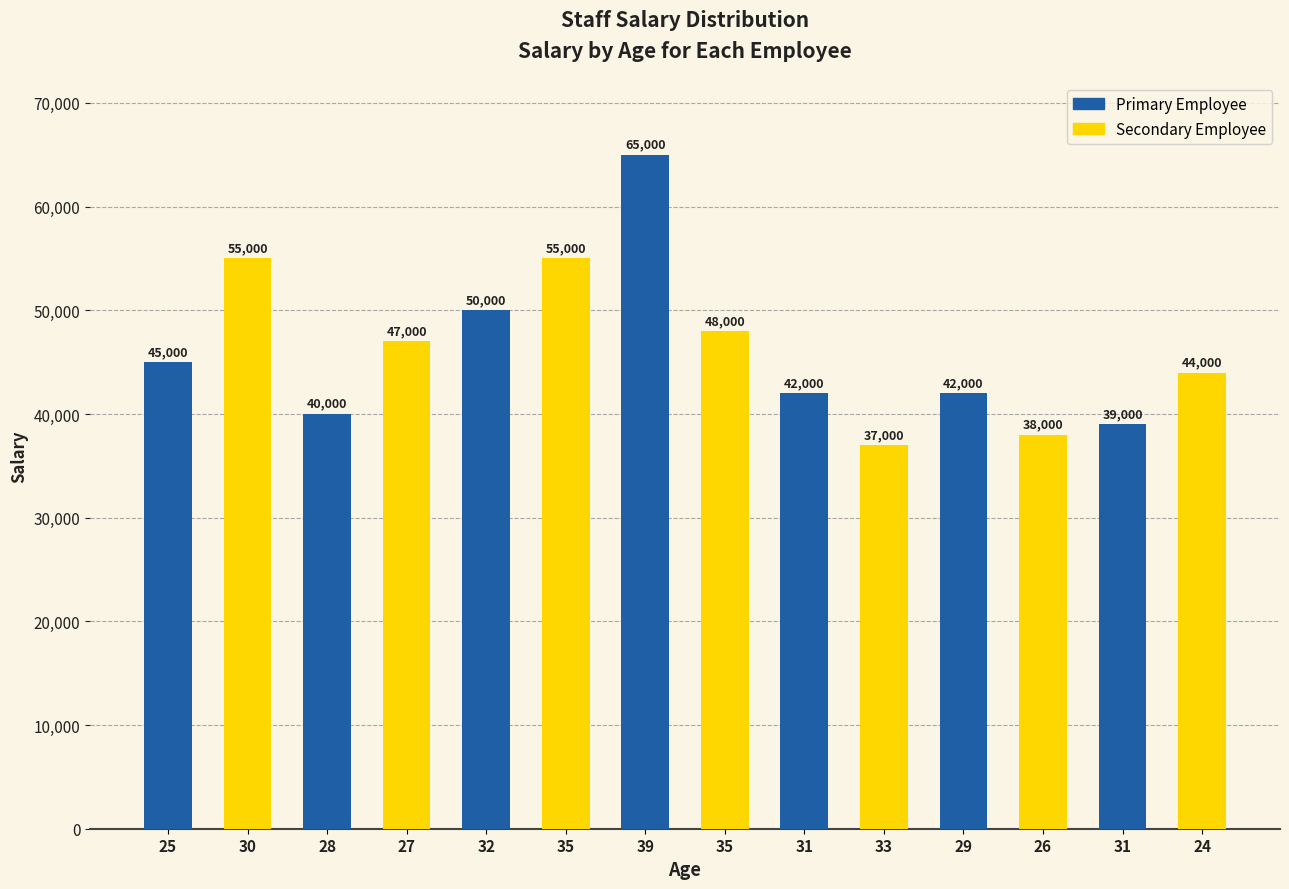

What is the sum of all values?

647000